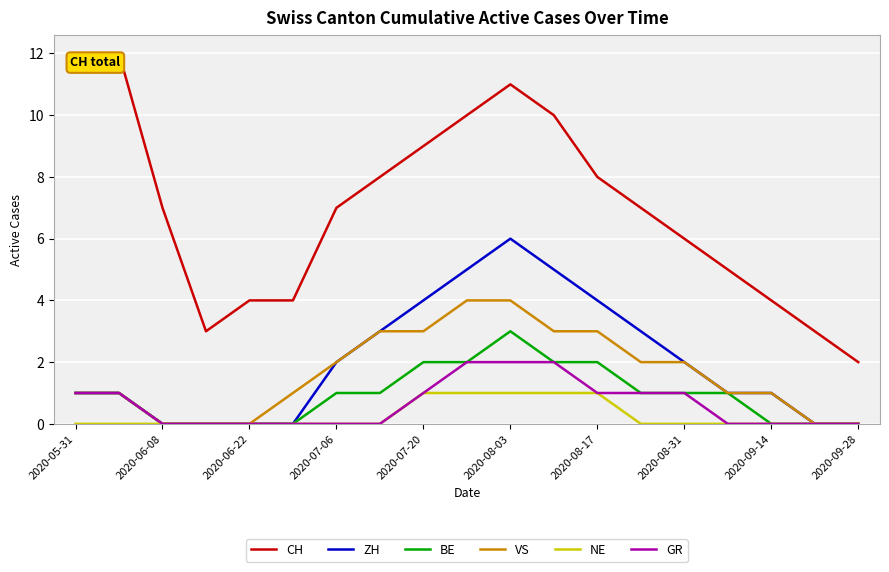

Rank the series by their maximum value, from highest to lowest.

CH, ZH, VS, BE, GR, NE